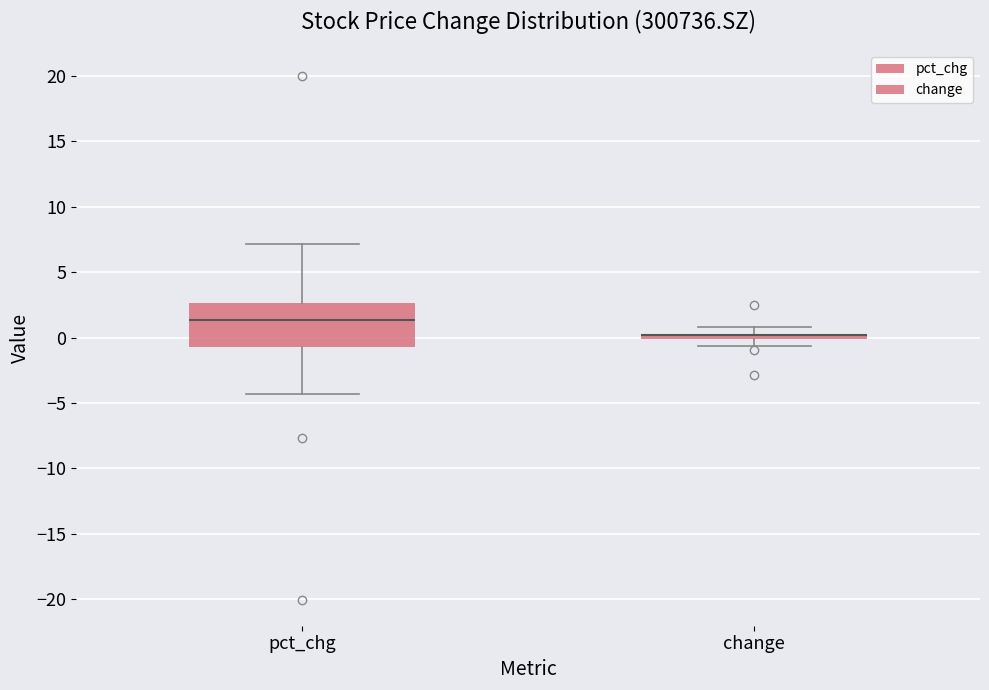

Which box is the tallest, from its lower edge to its upper edge?

pct_chg